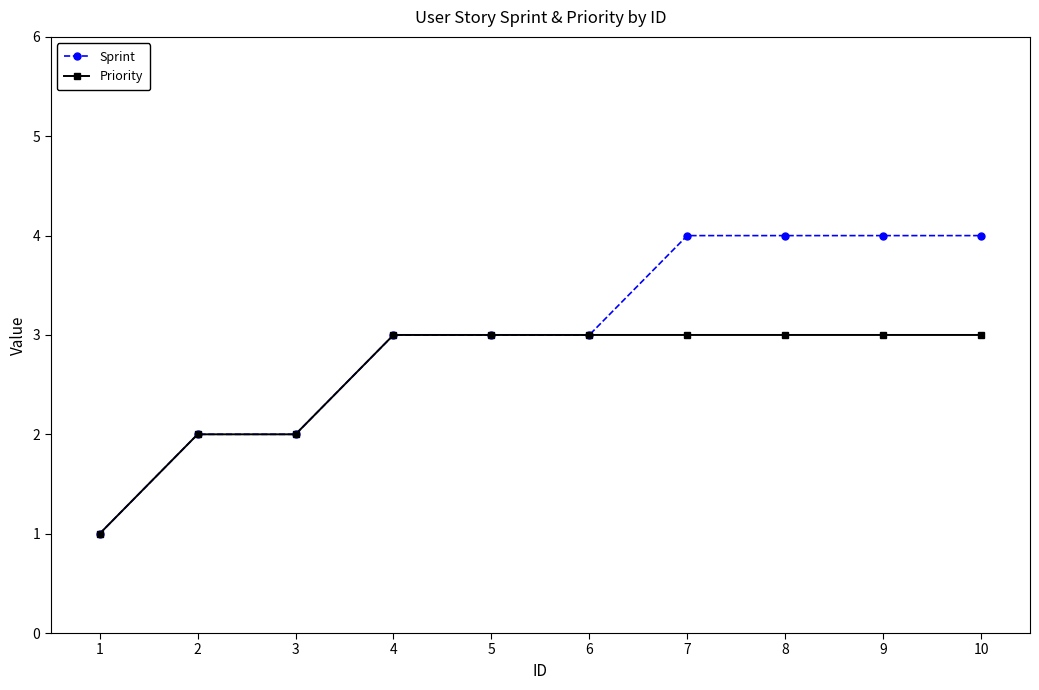

What are all the series names shown in the legend?

Sprint, Priority